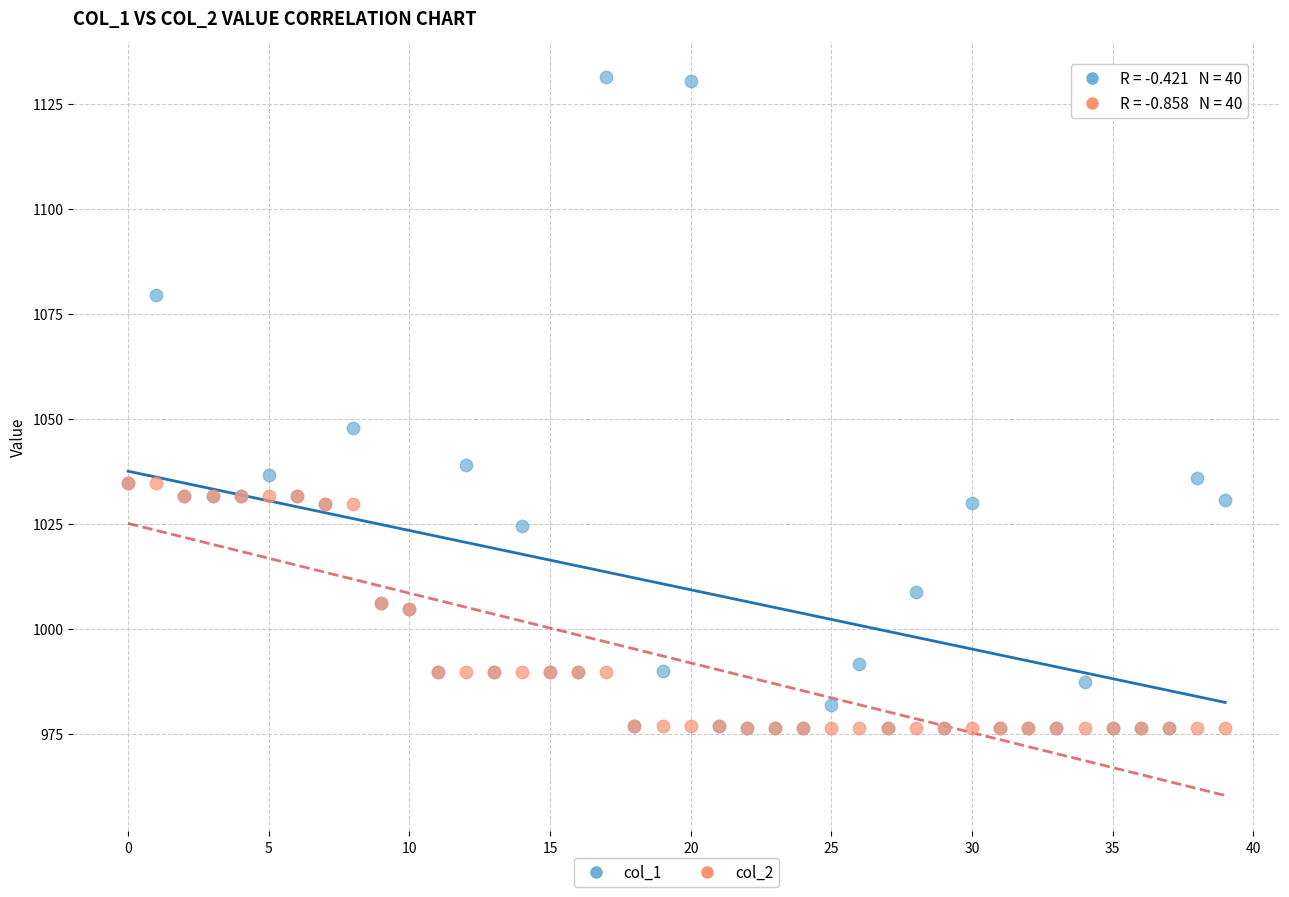

Across all series, what Y value is closest to 1053?

1048.0